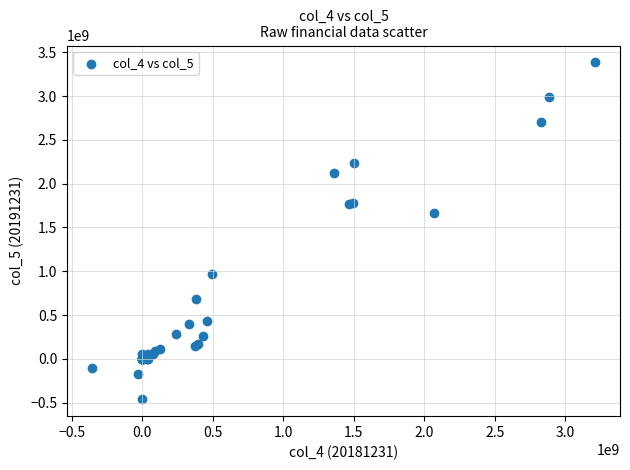

What Y value in the scatter plot is closest to 1461316197?

1667606266.3